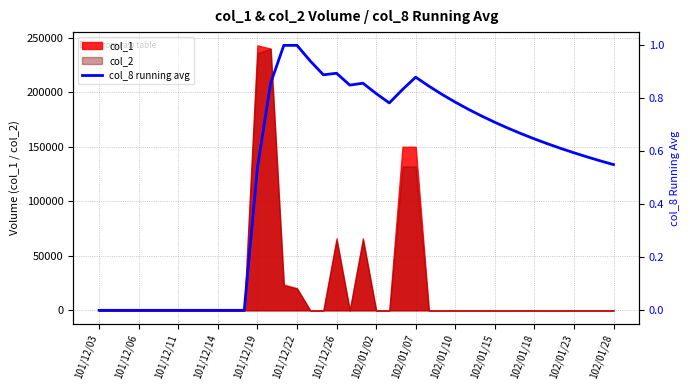

What is the difference between the second highest and second lowest values?

1.0